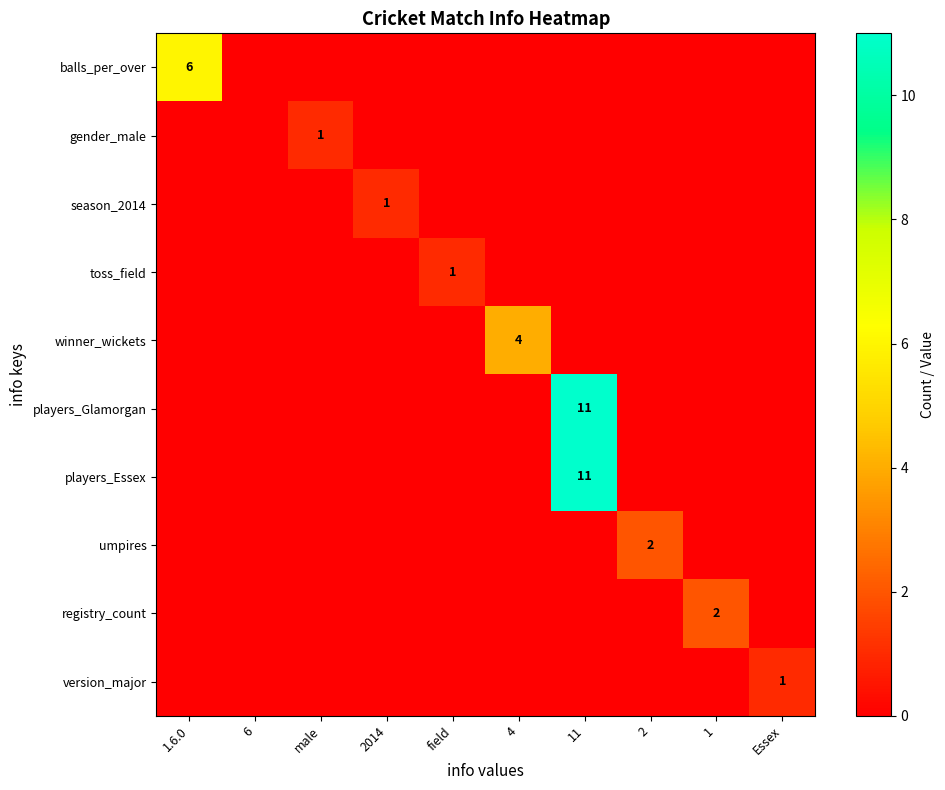

The balls_per_over series shows 10 at 1.6.0. True or false?

False